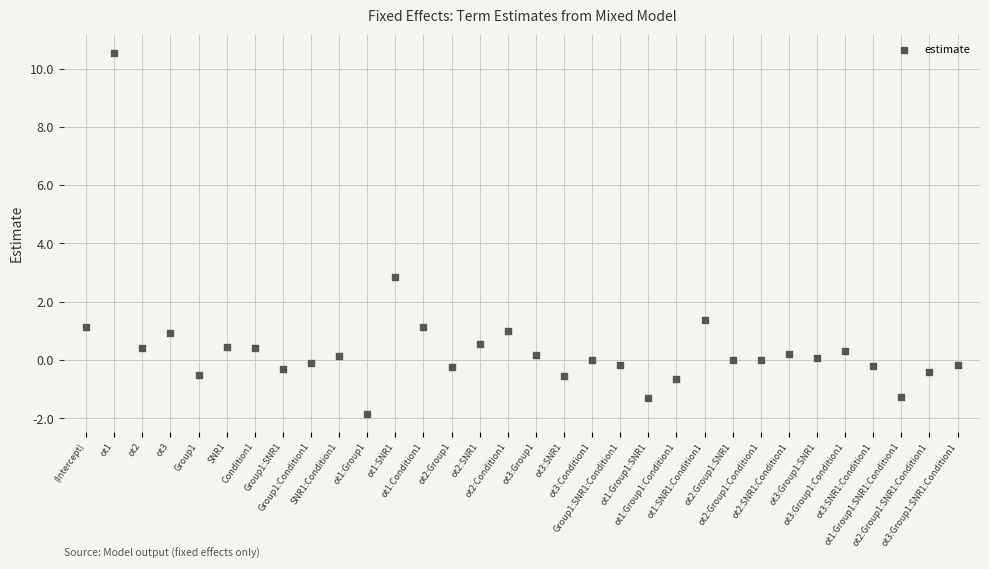

What is the range of Y values (max minus min)?

12.4